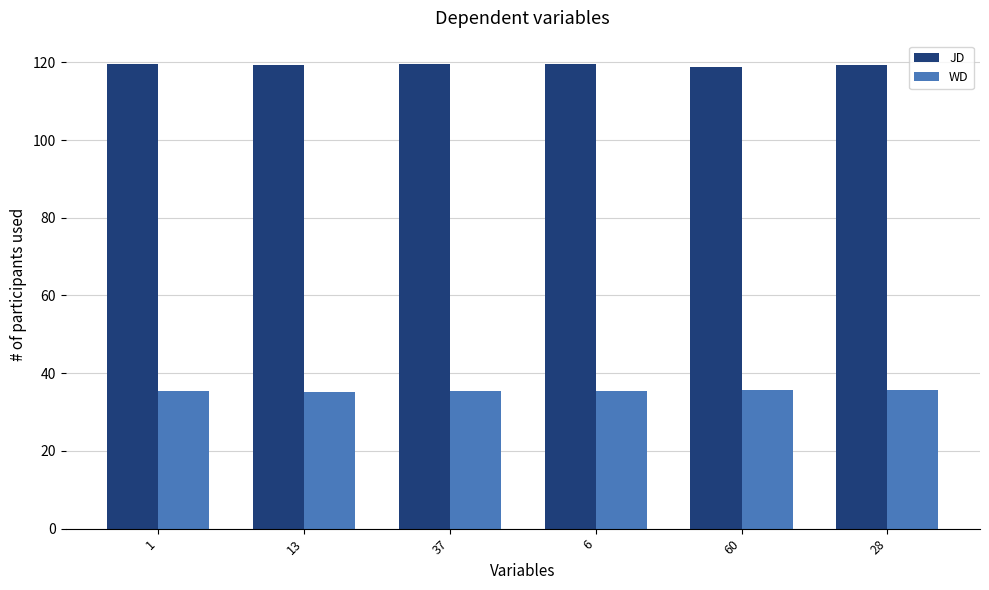

List the series in order of their overall mean, highest first.

JD, WD